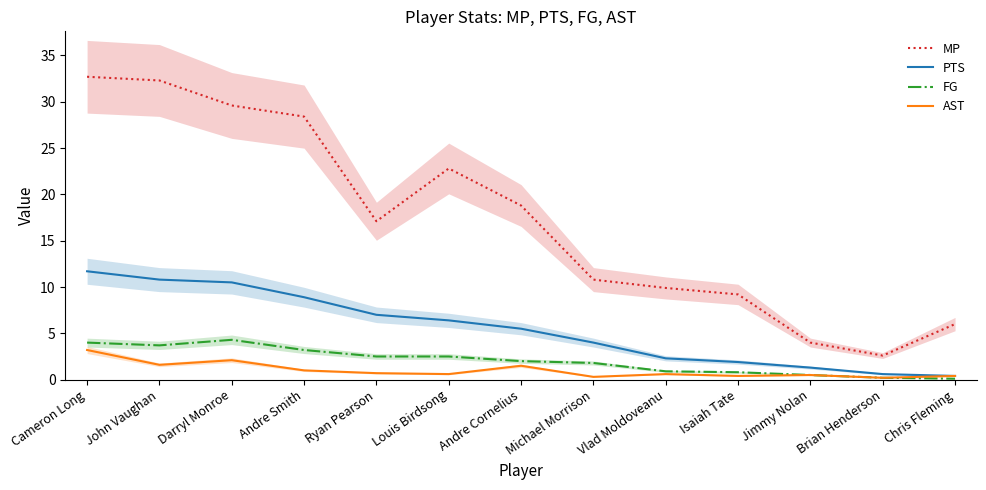

Where is AST nearest to the value 1?

Andre Smith